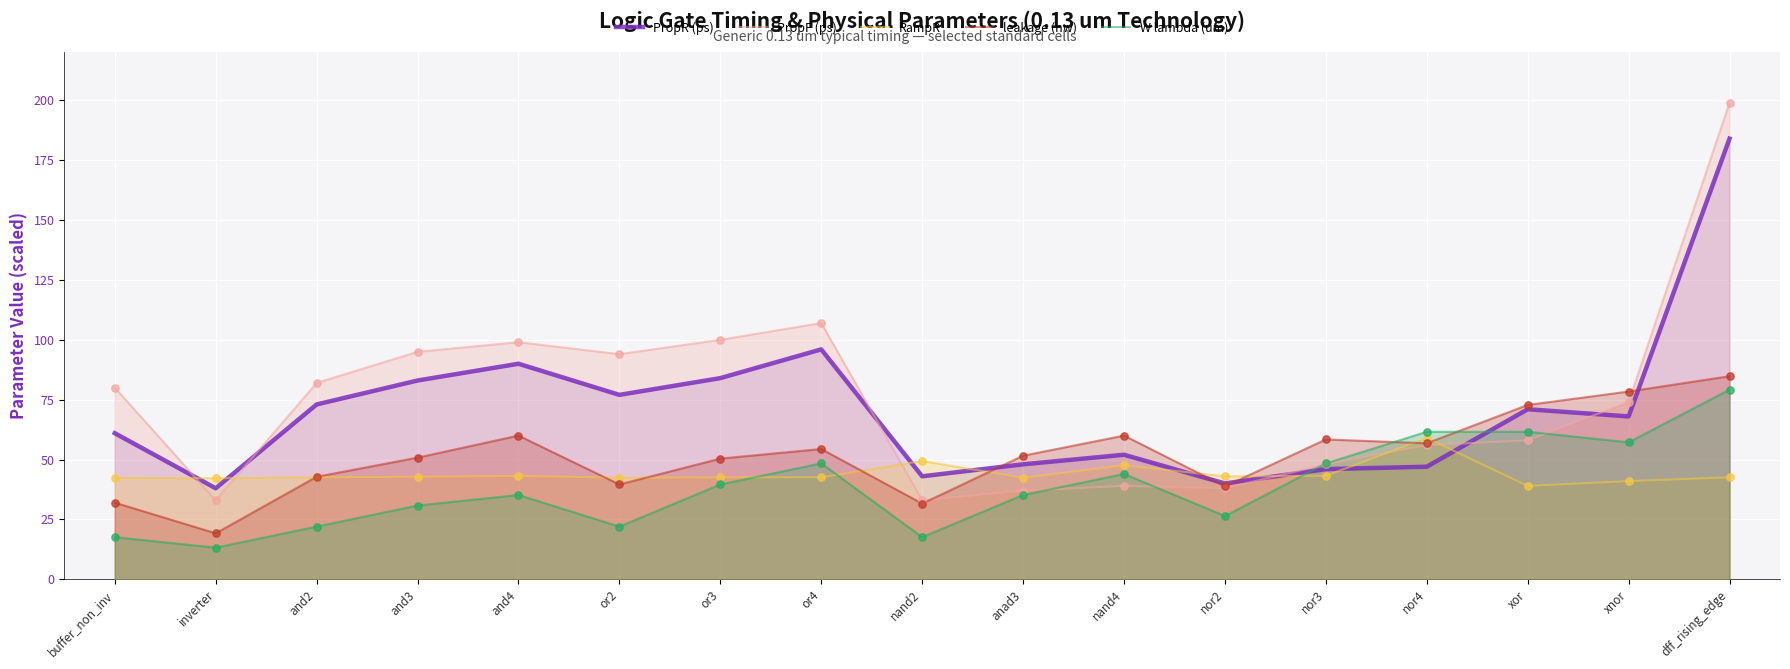

Which series contains the lowest Y value?

W lambda (um)